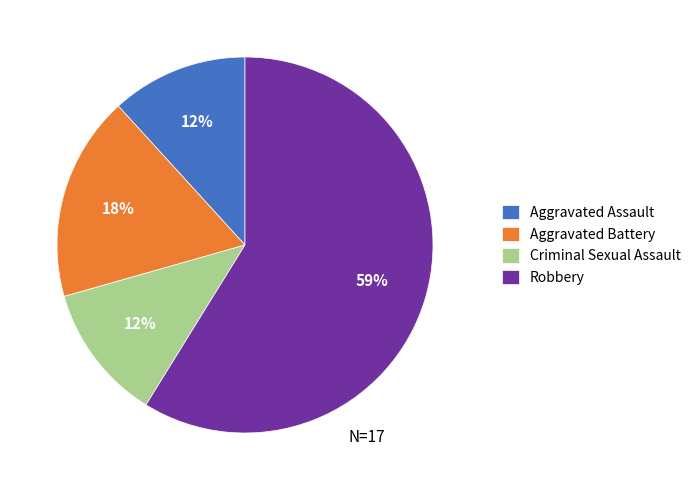

To the nearest percent, what percentage of the pie is Aggravated Assault?

12%